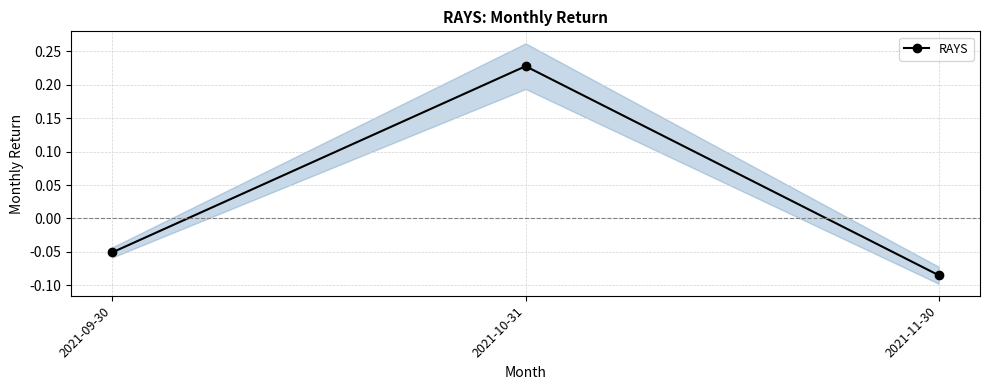

True or false: the data shows -0.1 at 2021-11-30.

False